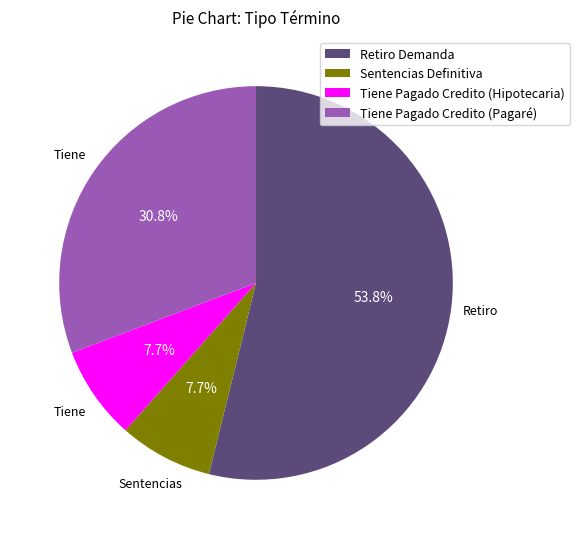

What percentage do Tiene Pagado Credito (Hipotecaria) and Tiene Pagado Credito (Pagaré) together represent?

38.5%